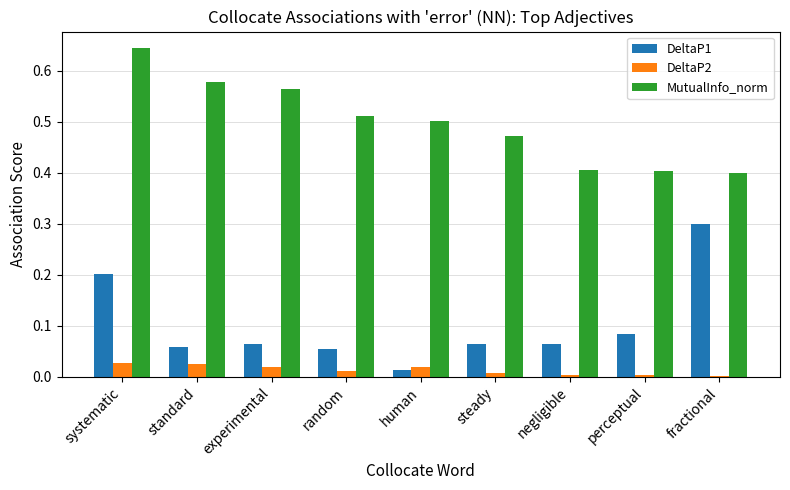

What is the sum of the MutualInfo_norm values at random and negligible?

0.9